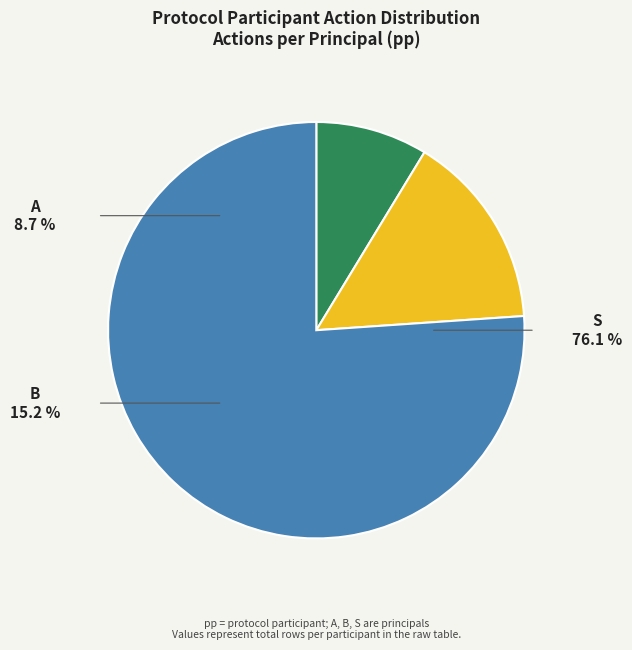

Count the number of slices in the pie.

3